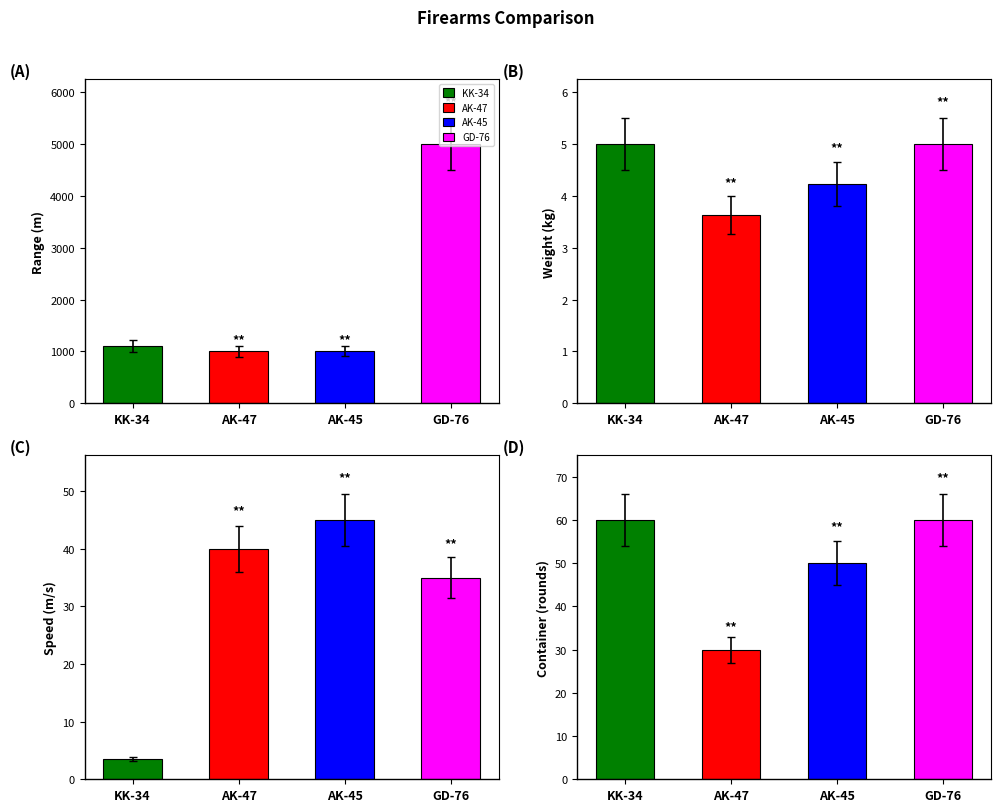

Rank the series by their maximum value, from lowest to highest.

weight, speed, container, range